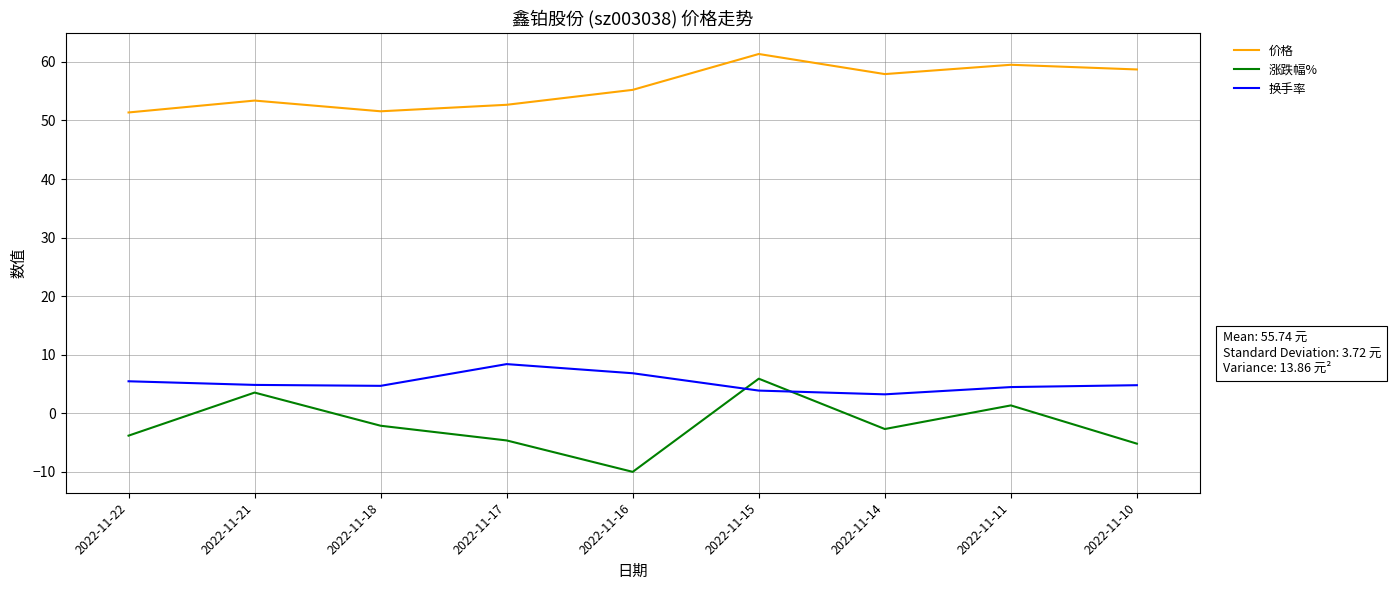

Between 2022-11-21 and 2022-11-11, which series saw the biggest shift?

价格